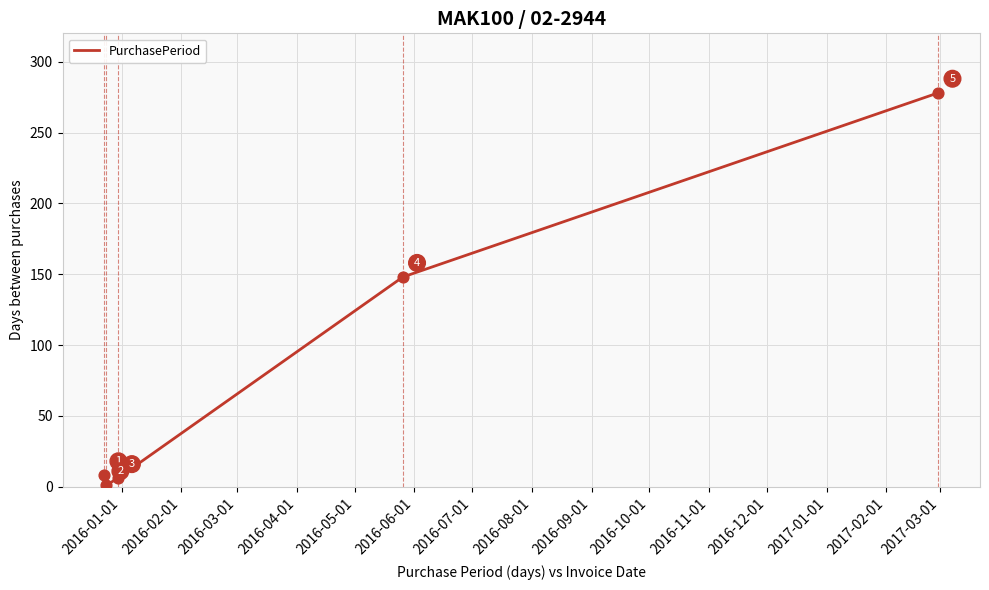

True or false: the data has more than 1 interior local peaks.

False